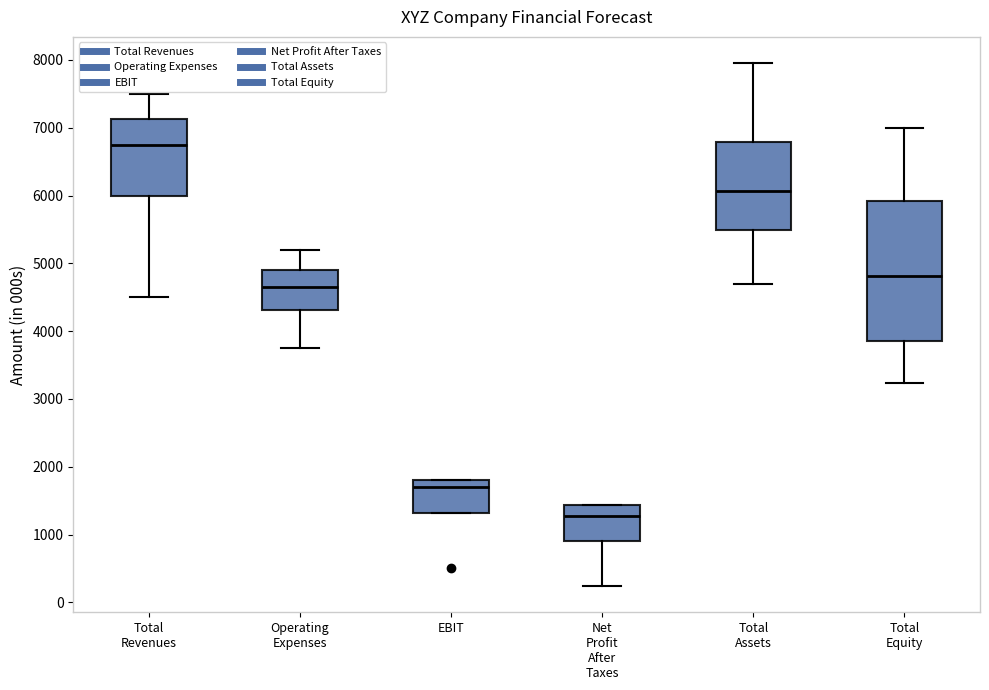

Which box's median line is the lowest?

Net Profit After Taxes